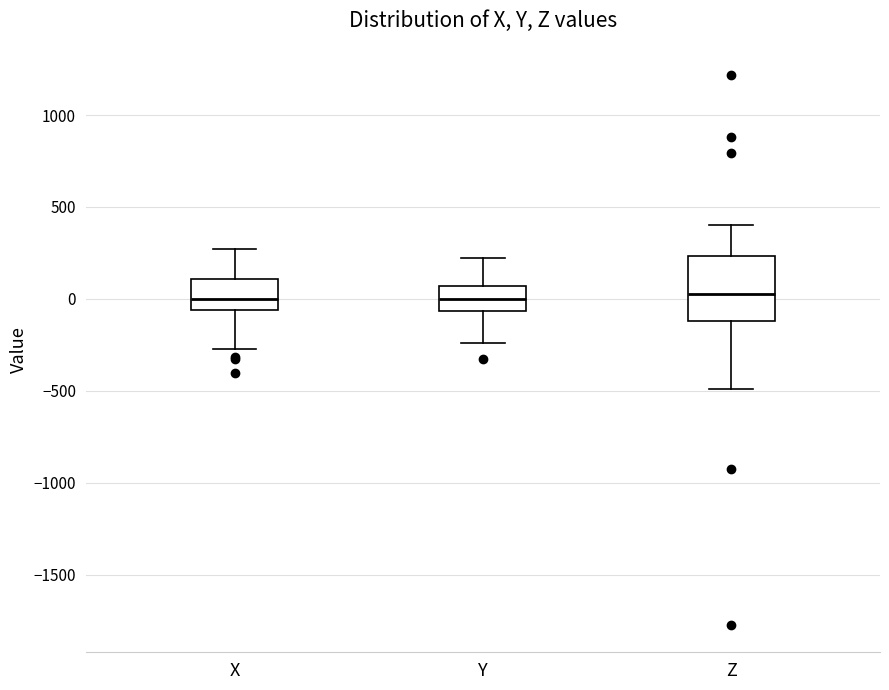

Where does the median line of the box for Y sit on the y-axis? The values are not printed on the chart, so give them approximately, as read against the axis.

0